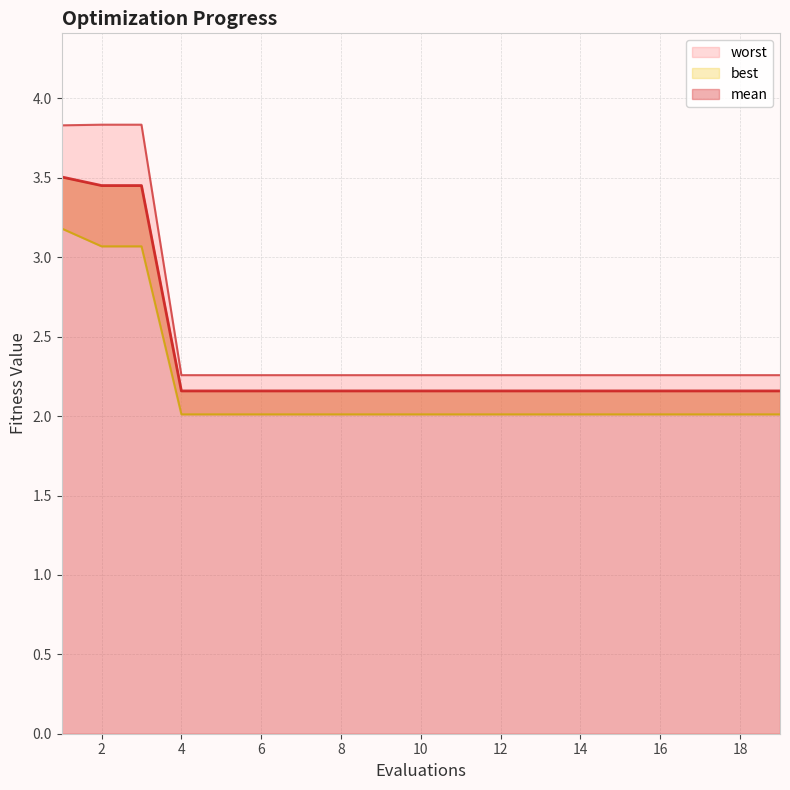

Reading right to left, transcribe all the data shown in this chart.

mean: 2.2	2.2	2.2	2.2	2.2	2.2	2.2	2.2	2.2	2.2	2.2	2.2	2.2	2.2	2.2	2.2	3.5	3.5	3.5
best: 2.0	2.0	2.0	2.0	2.0	2.0	2.0	2.0	2.0	2.0	2.0	2.0	2.0	2.0	2.0	2.0	3.1	3.1	3.2
worst: 2.3	2.3	2.3	2.3	2.3	2.3	2.3	2.3	2.3	2.3	2.3	2.3	2.3	2.3	2.3	2.3	3.8	3.8	3.8